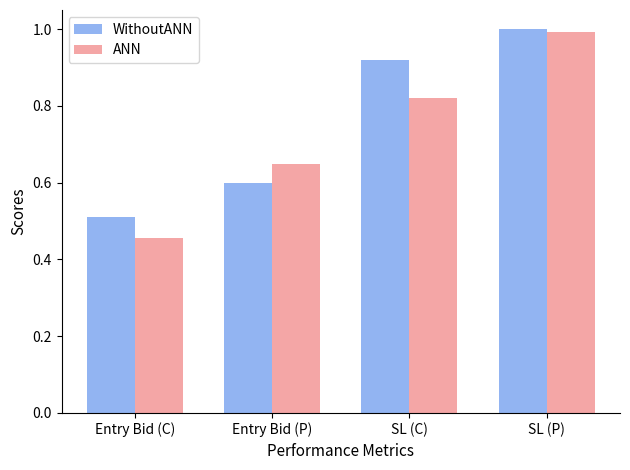

At which label does ANN reach its minimum?

Entry Bid (C)